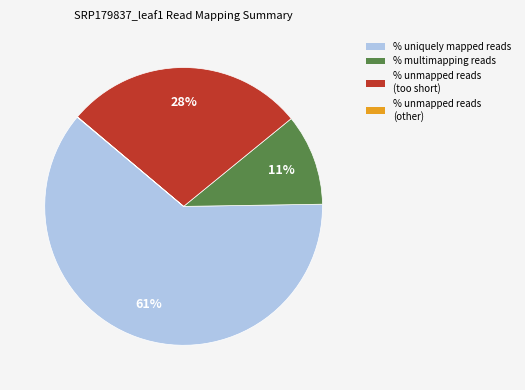

Does % uniquely mapped reads account for over 50% of the chart?

Yes